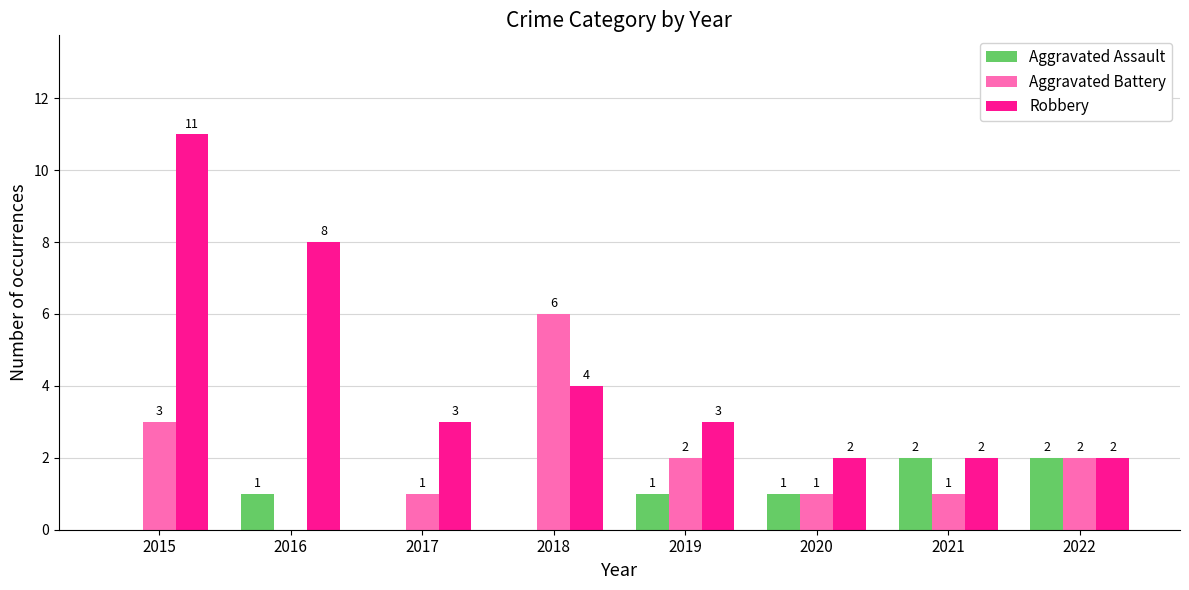

What is the sum of the Robbery values at 2020 and 2018?

6